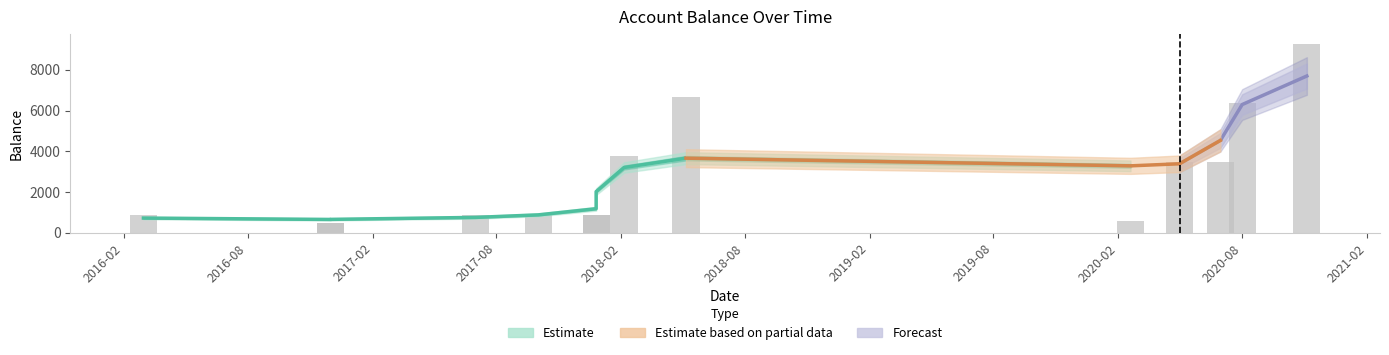

Is it true that the value at 2018-02 is 3762.9?

True